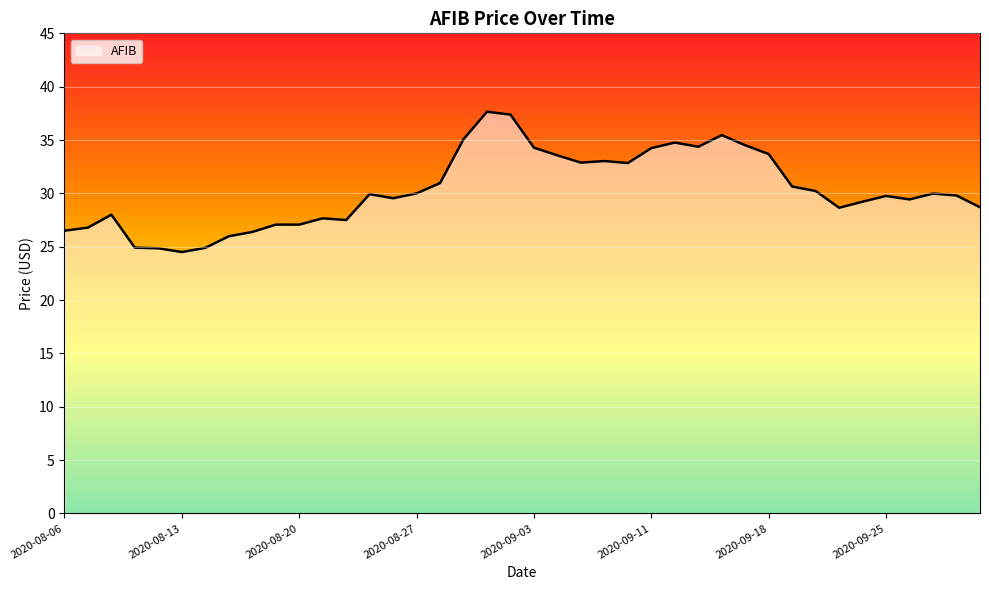

What is the difference between the maximum and minimum values?

13.2